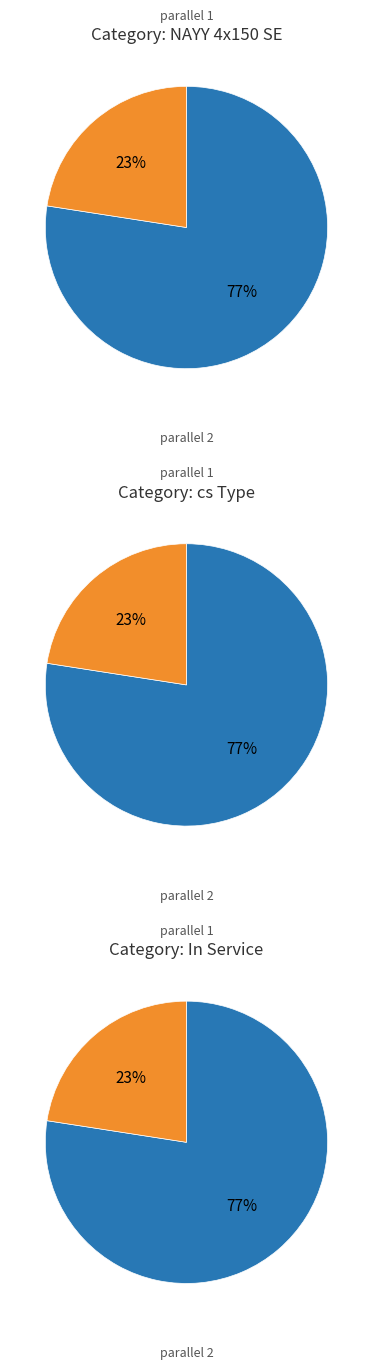

Which category has the biggest portion of the pie?

parallel=1